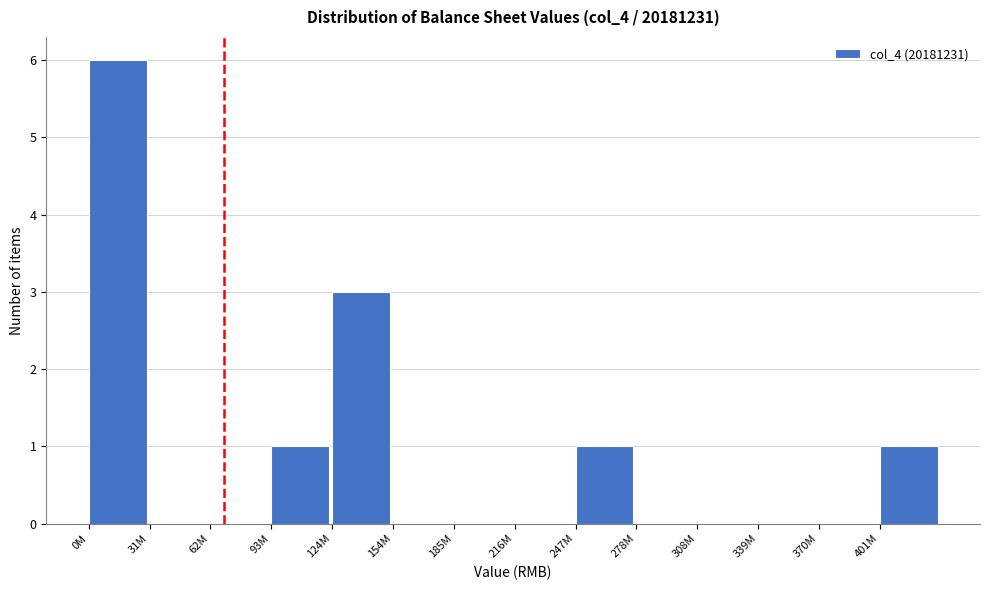

Reading left to right, what are all the values shown in this chart?

0M=6	31M=0	62M=0	93M=1	124M=3	154M=0	185M=0	216M=0	247M=1	278M=0	308M=0	339M=0	370M=0	401M=1